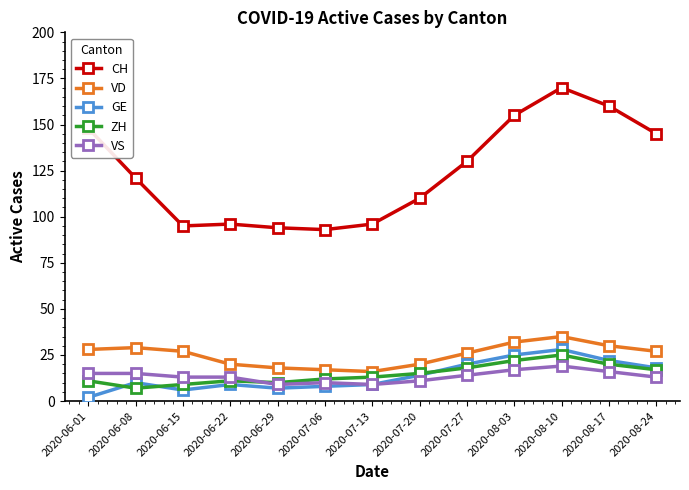

The value of GE at 2020-06-29 is 7. True or false?

True